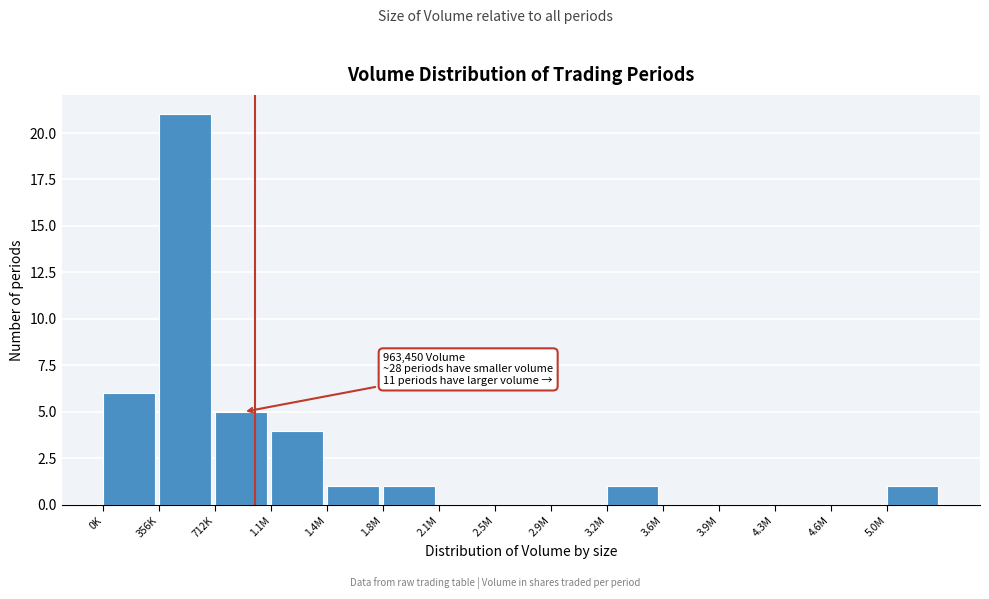

Reading right to left, extract all data points from this chart.

5.0M=1	4.6M=0	4.3M=0	3.9M=0	3.6M=0	3.2M=1	2.9M=0	2.5M=0	2.1M=0	1.8M=1	1.4M=1	1.1M=4	712K=5	356K=21	0K=6